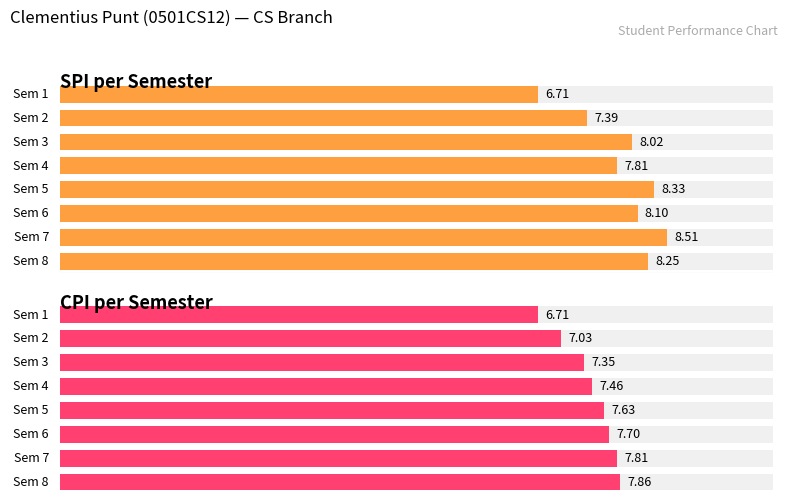

At which category does the chart reach its minimum across all series?

1